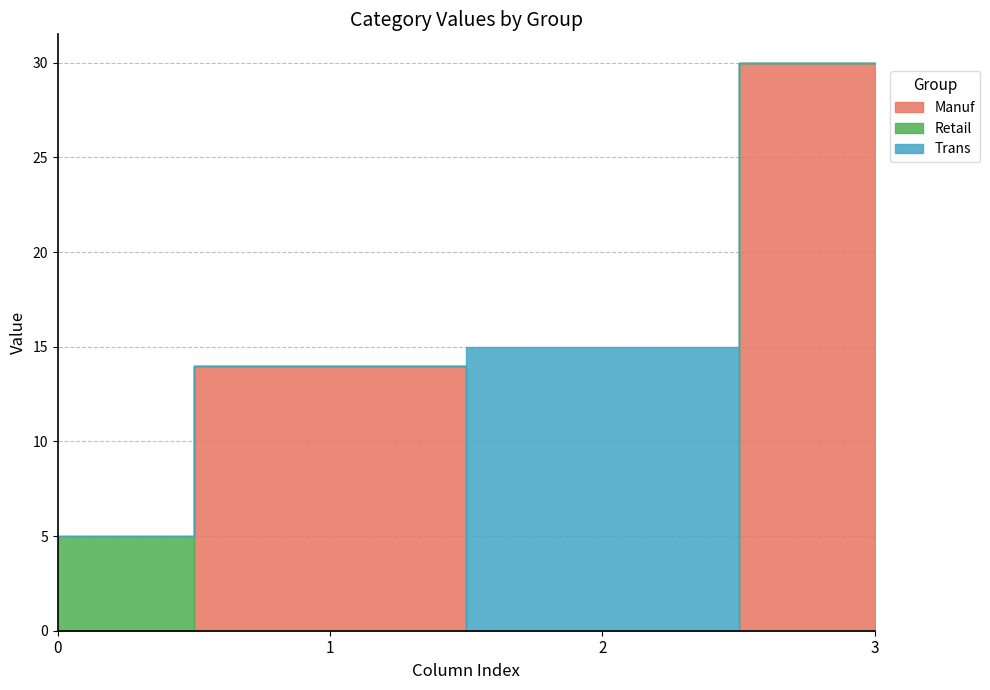

Which series has the widest spread of values?

Manuf